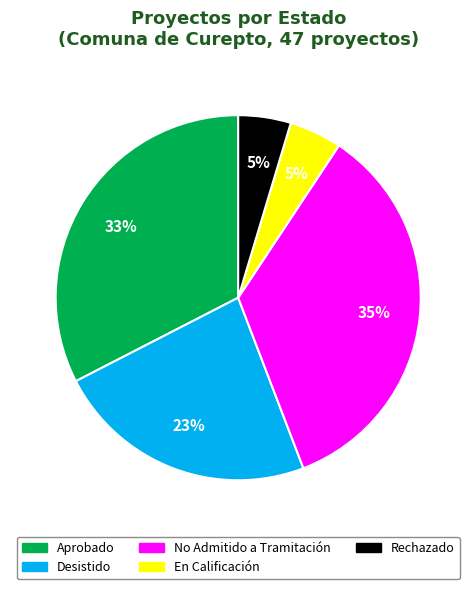

To the nearest percent, what is the average slice percentage?

20%